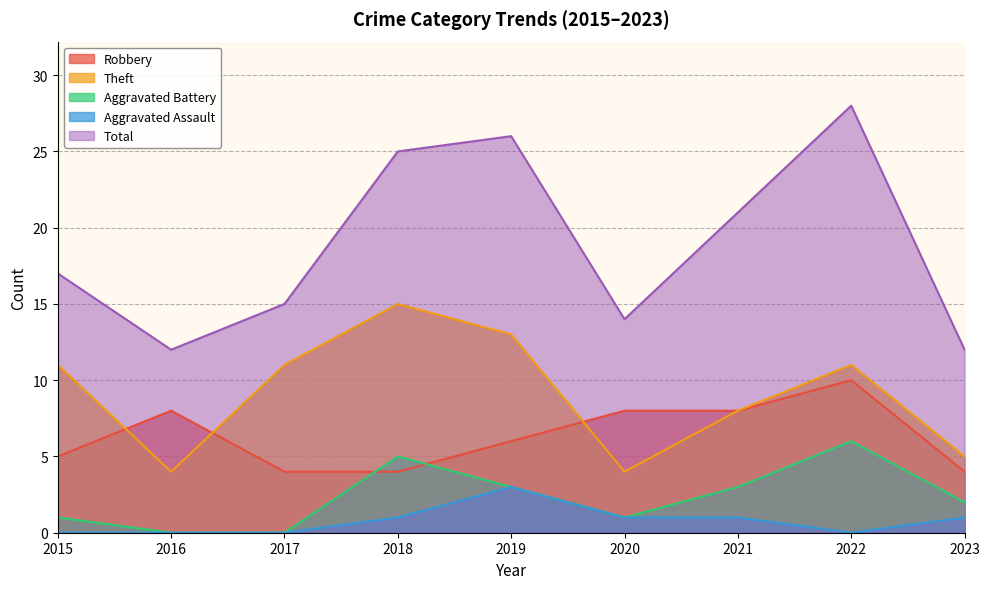

Is it true that Total equals 26 at 2019?

True